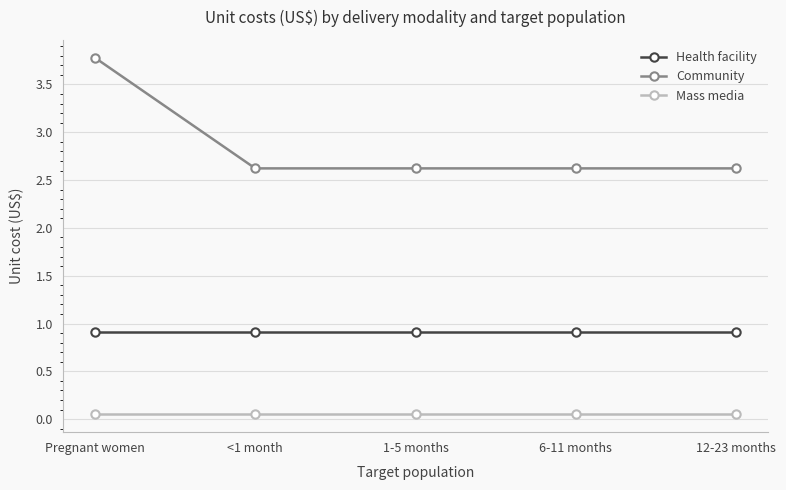

True or false: Health facility and Community intersect in this chart.

False